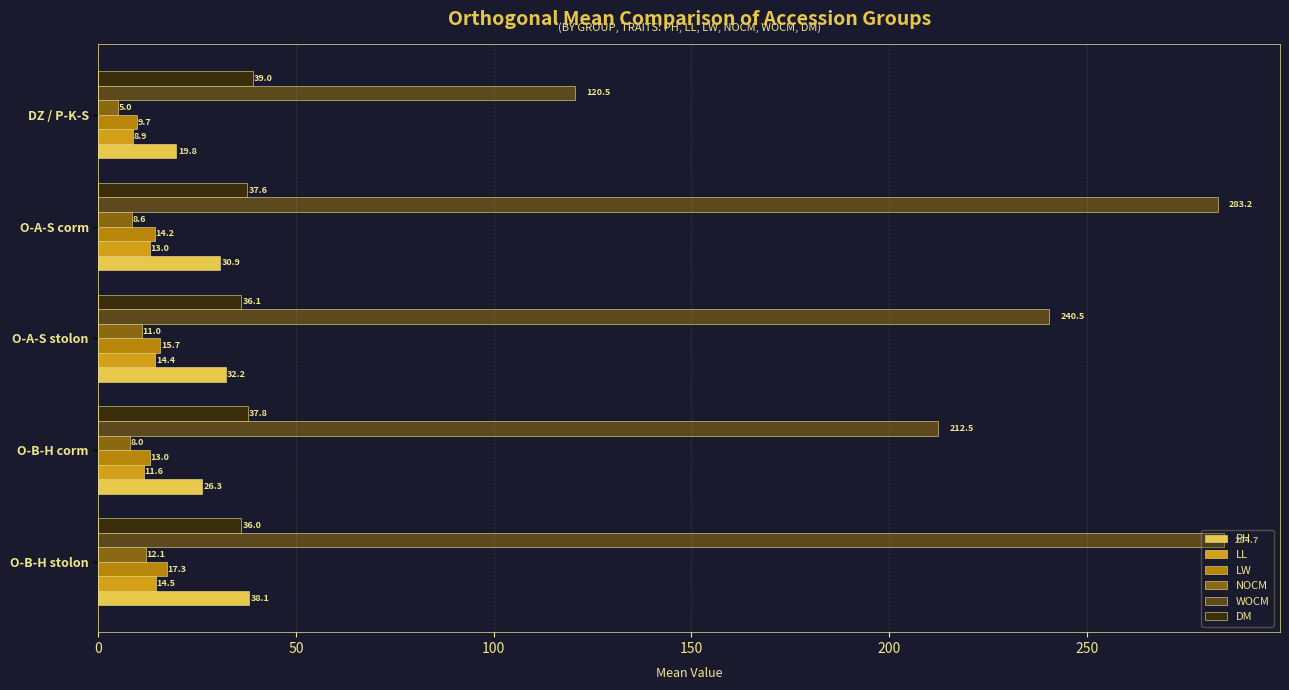

What is the minimum value for NOCM?

5.0